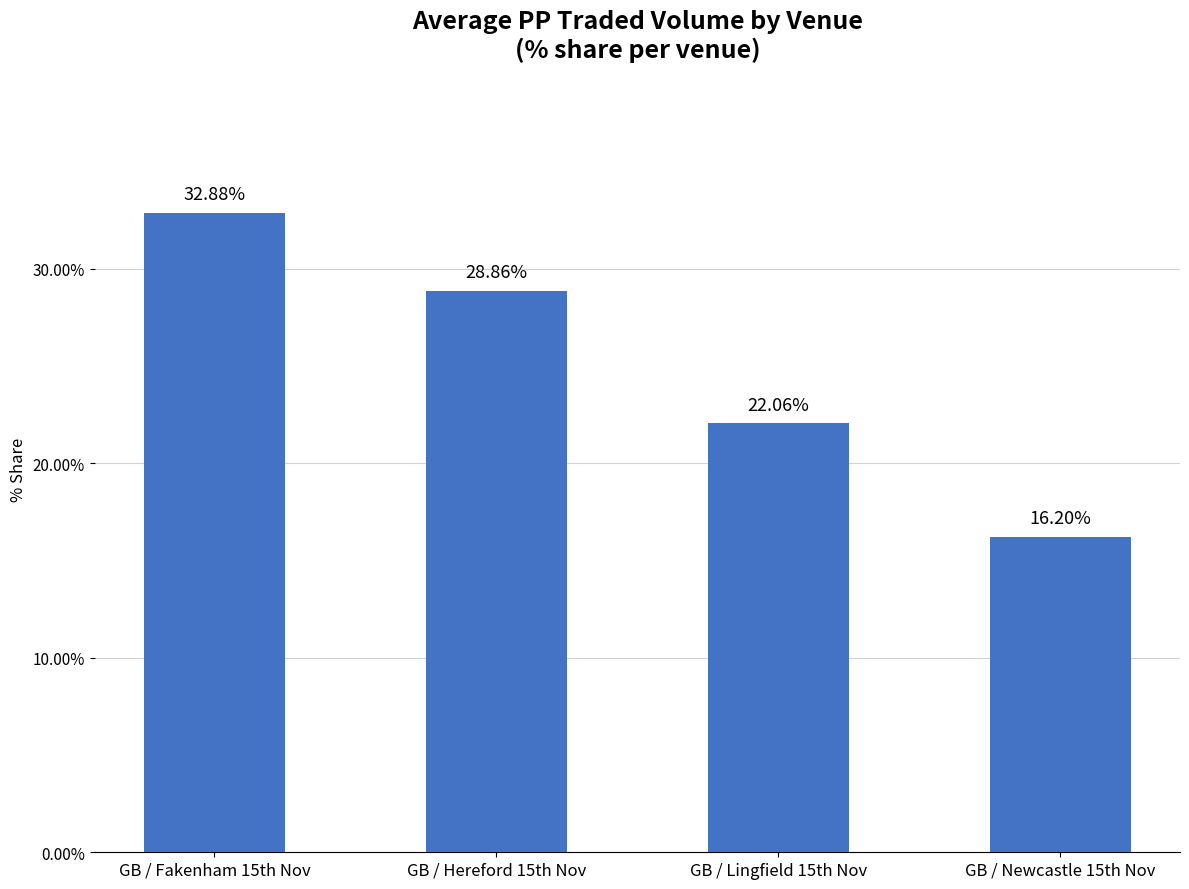

Count the number of values greater than 28.

2